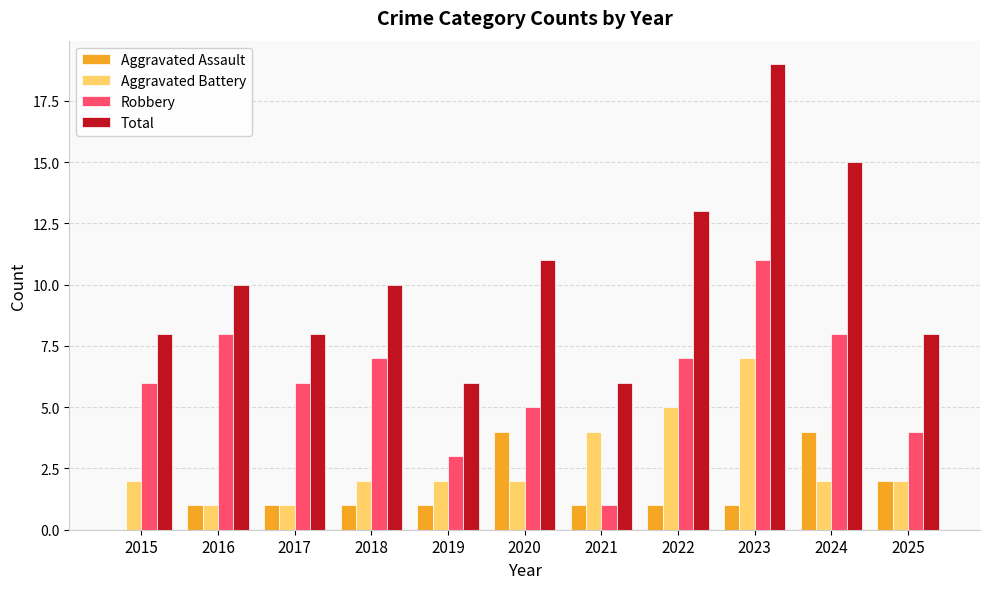

Which series has the largest total across all categories?

Total